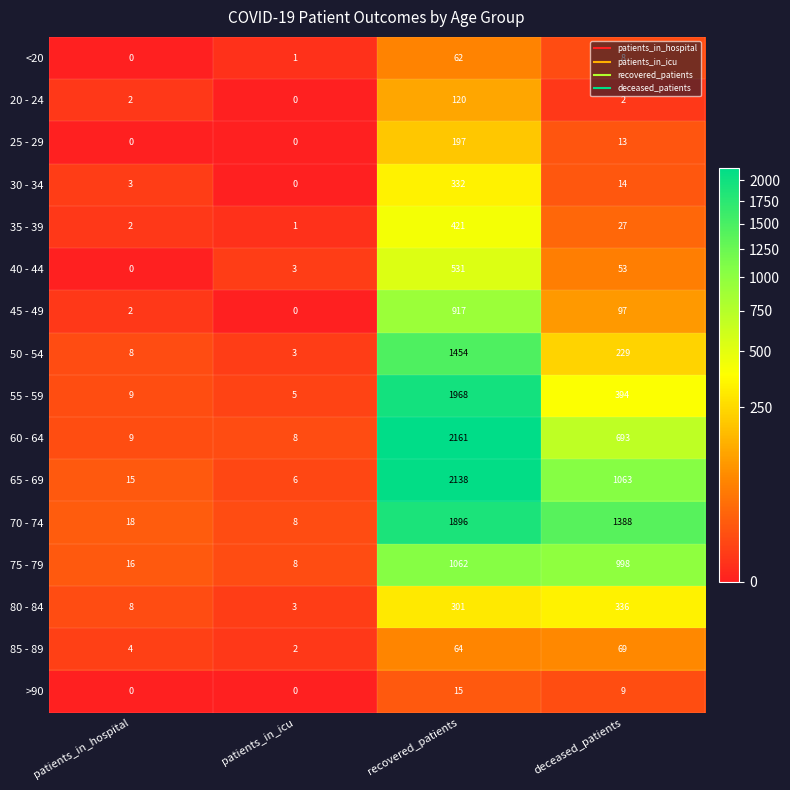

How many series are shown in this chart?

16